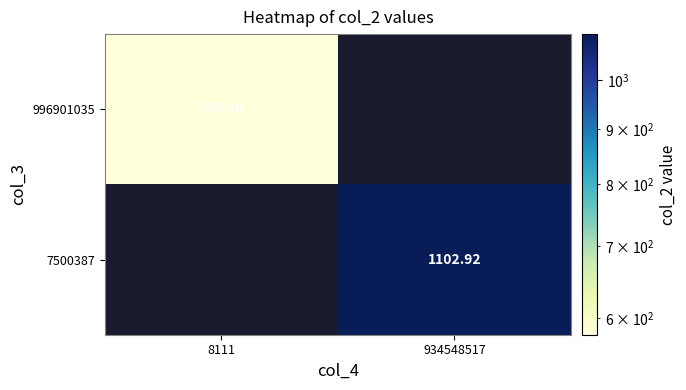

Rank the series by their average value, from lowest to highest.

996901035, 7500387